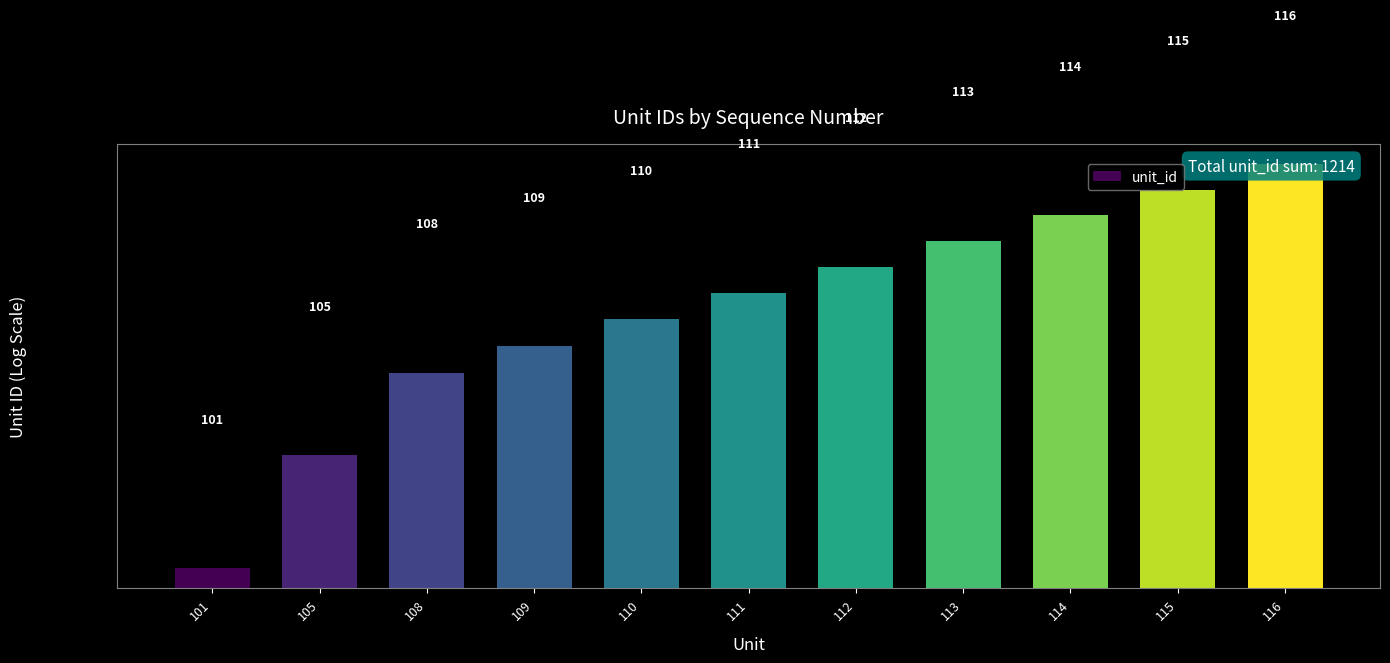

What is the value of the 7th bar from the left?

112